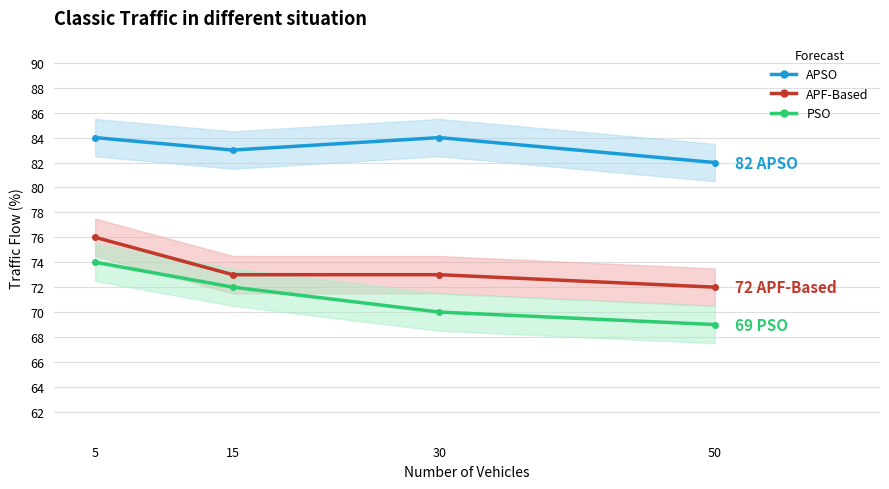

How many lines are shown in the chart?

3